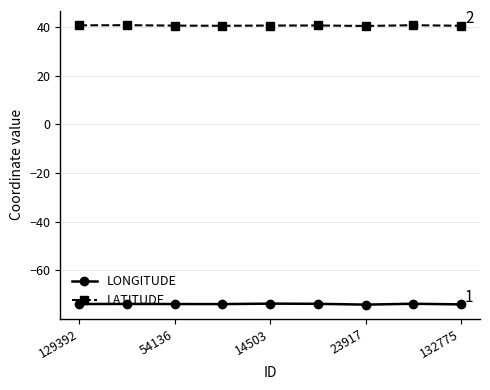

At how many categories does at least one series exceed 34?

9